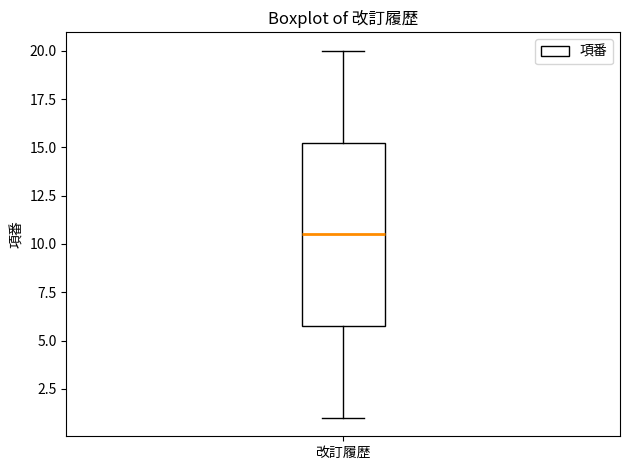

Read this box plot against the y-axis: the position of the median line, the range covered by the box, and the ends of both whiskers. The values are not printed on the chart, so give them approximately, as read against the axis.

median 10.5, box 6.0 to 15.5, whiskers 1.0 to 20.0